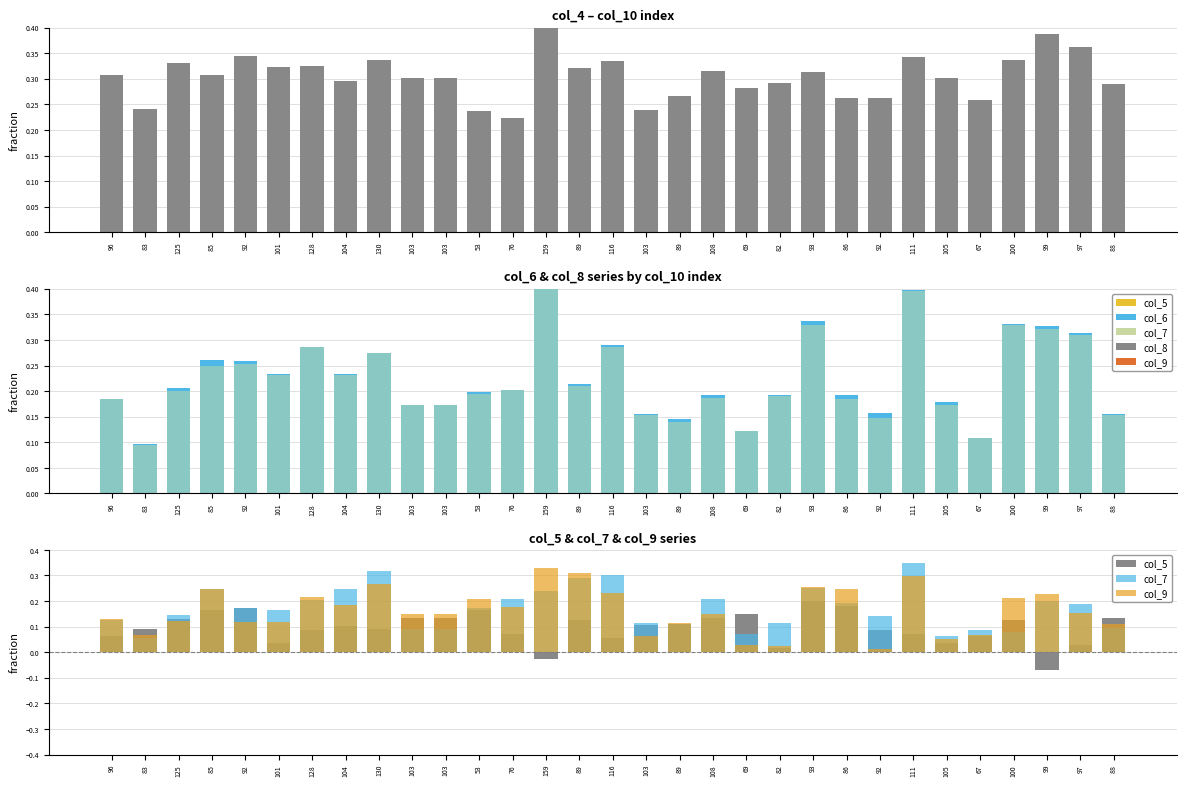

What is the total value across all series at 130?

1.6